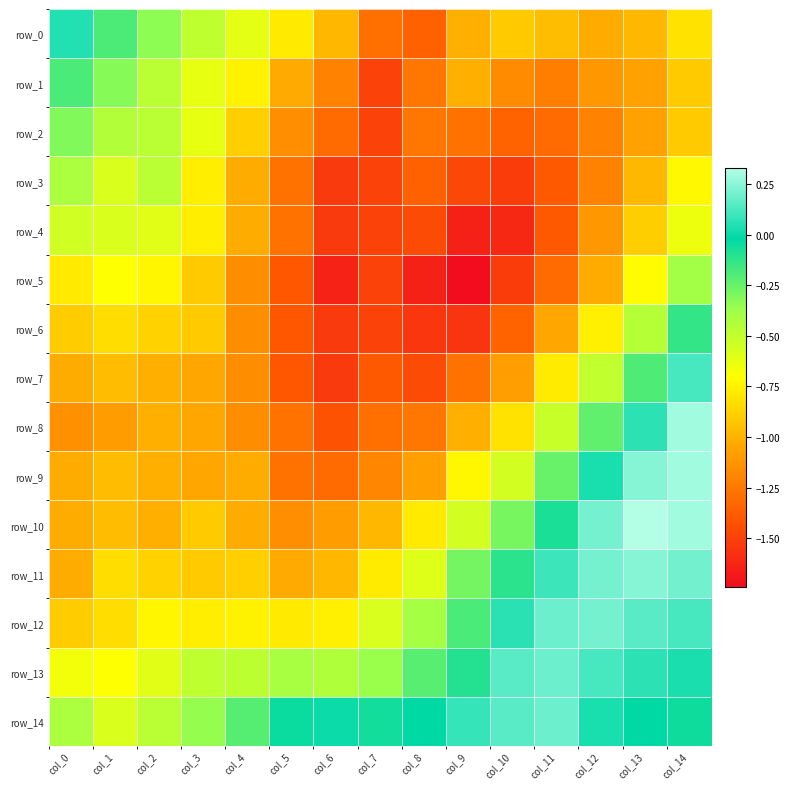

At which category is the sum across all series the highest?

col_14